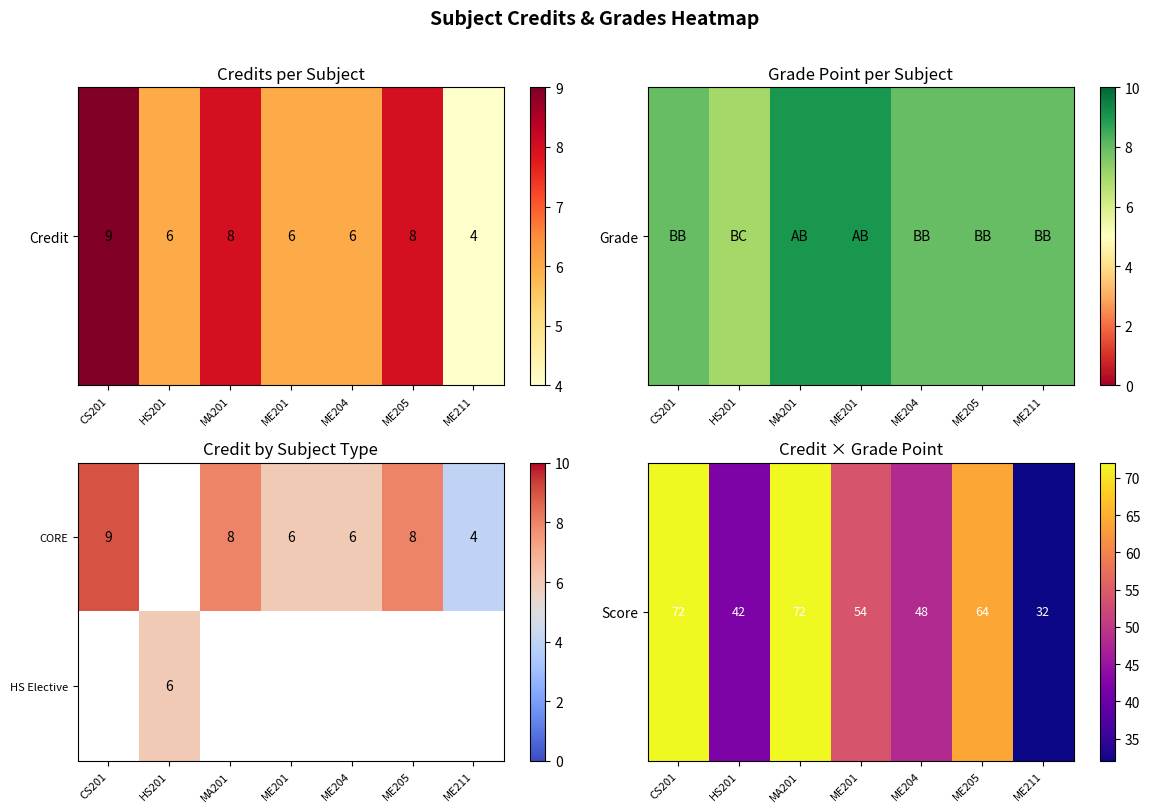

What is the spread (max minus min) of values at HS201?

36.0